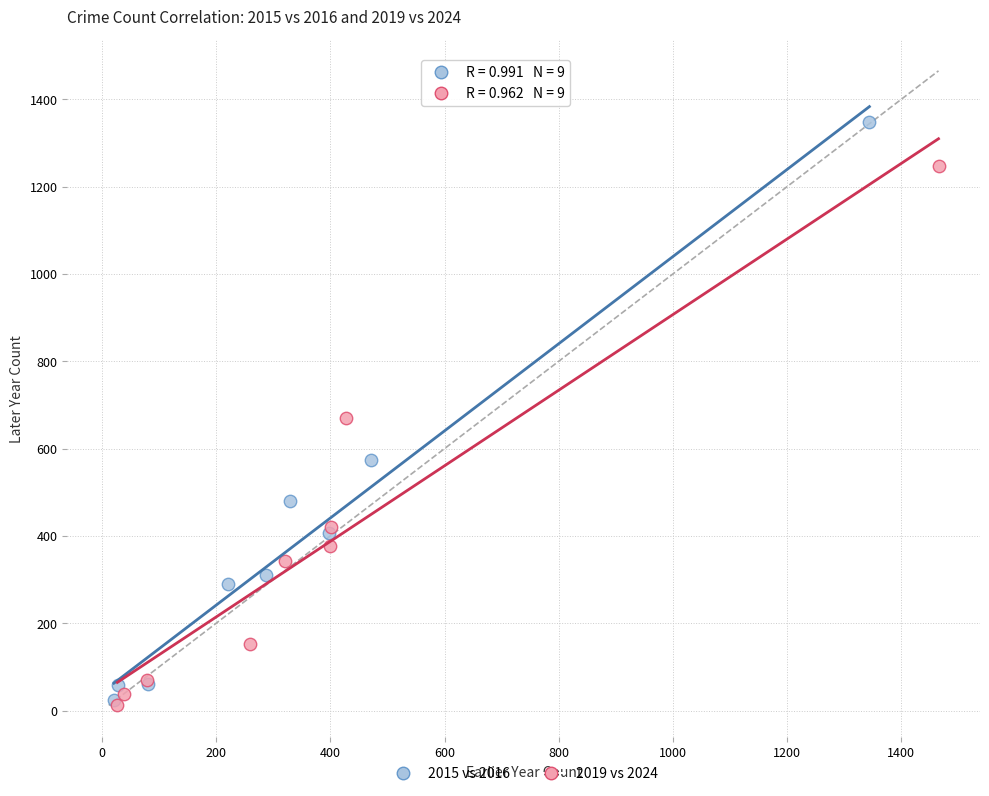

Which series contains the highest Y value?

2015 vs 2016